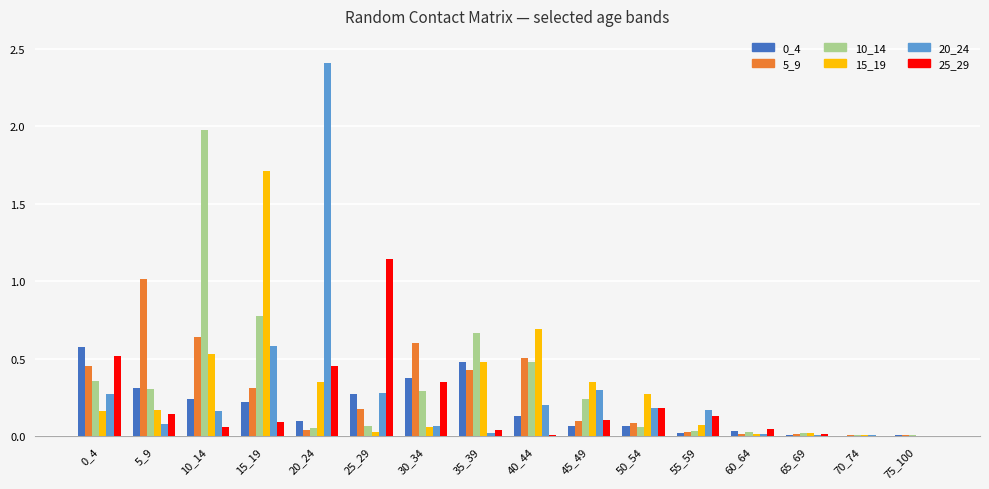

Count the number of data series in this chart.

6